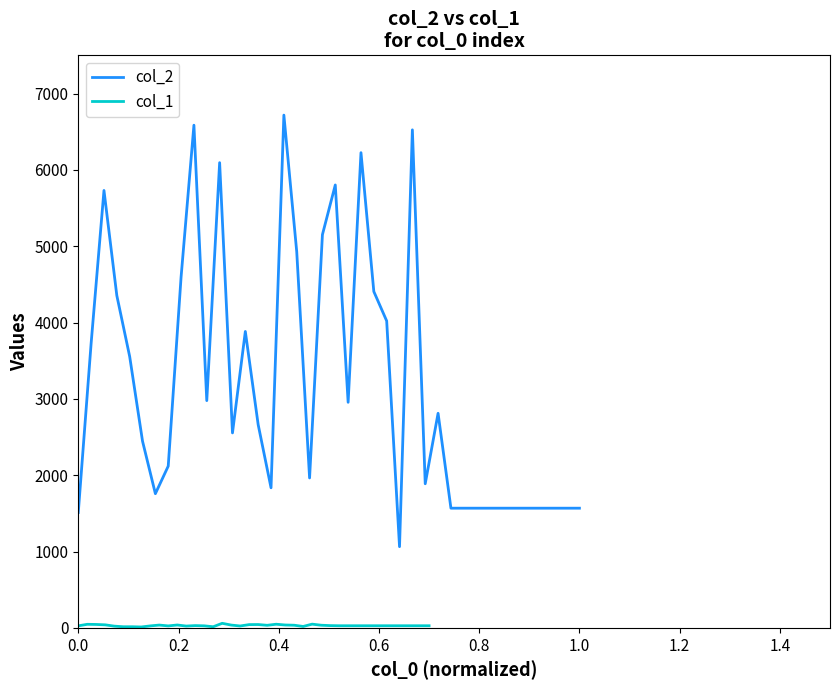

What is the highest value of the col_2 series?

6717